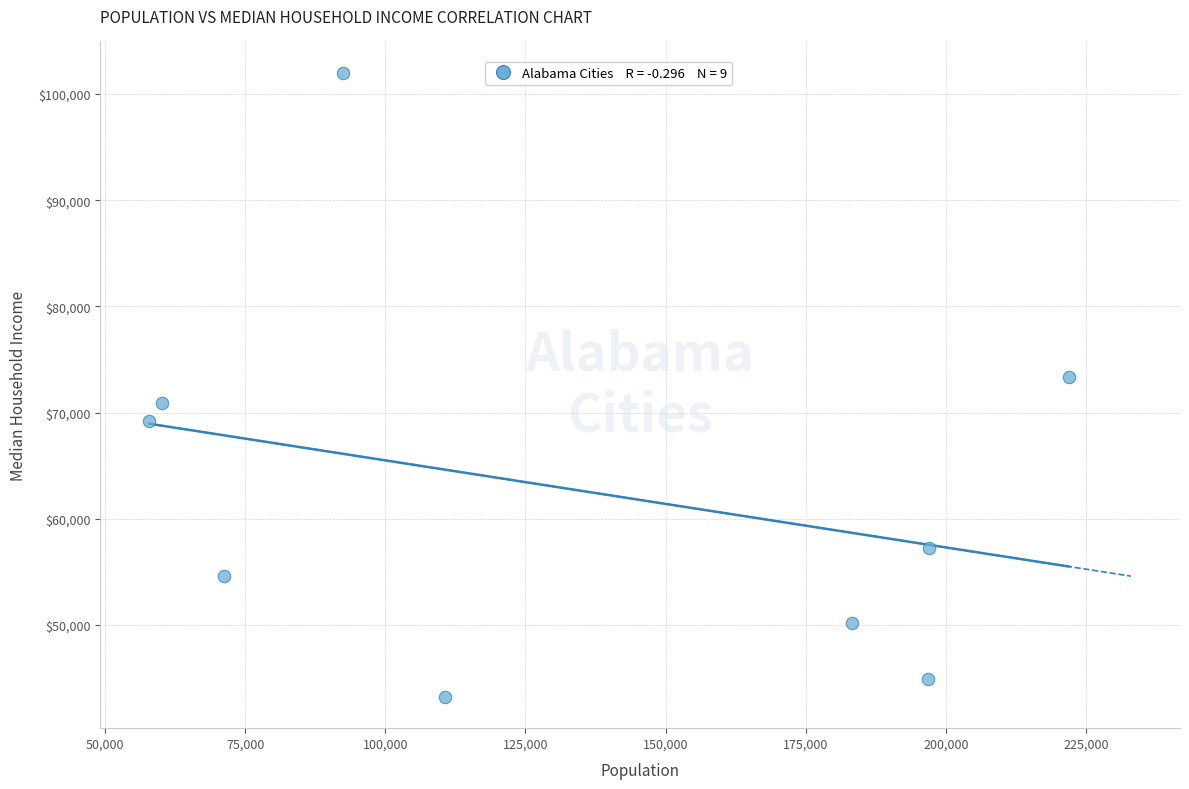

What Y value in the scatter plot is closest to 72622?

73319